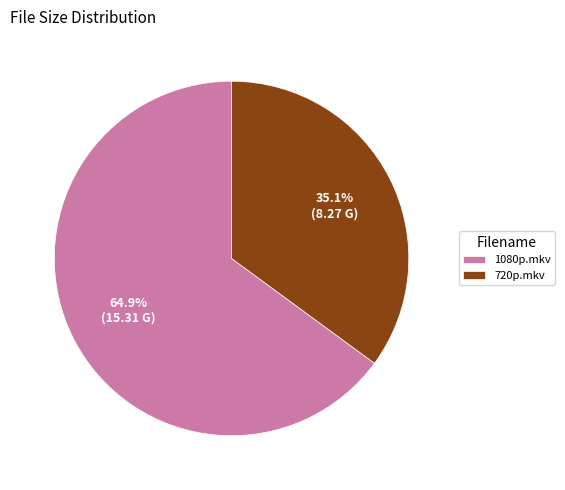

Rank the categories by value from lowest to highest.

720p.mkv, 1080p.mkv